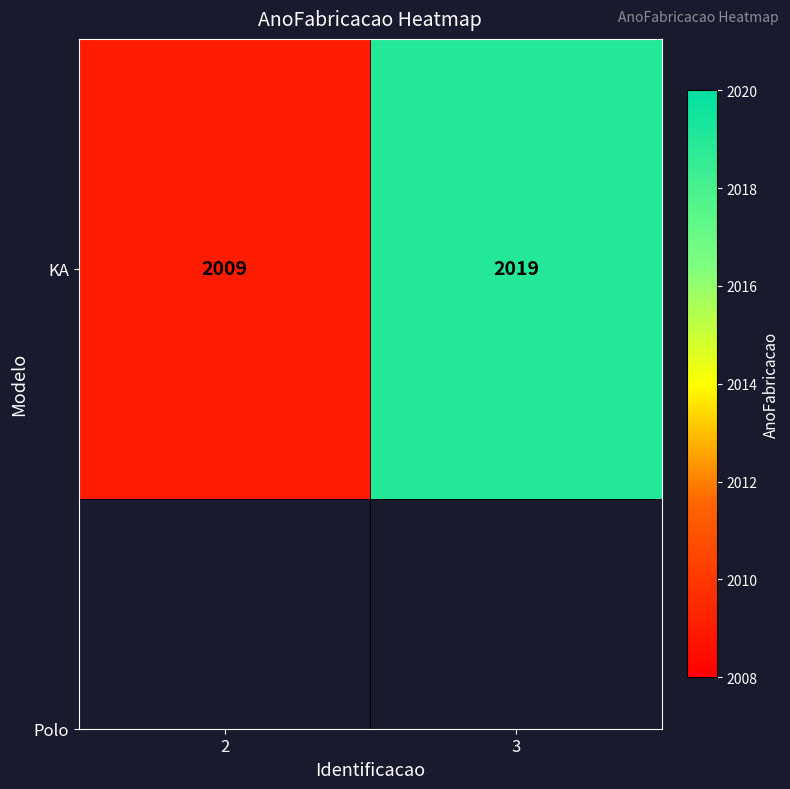

What is the change in value from 2 to 3?

+10